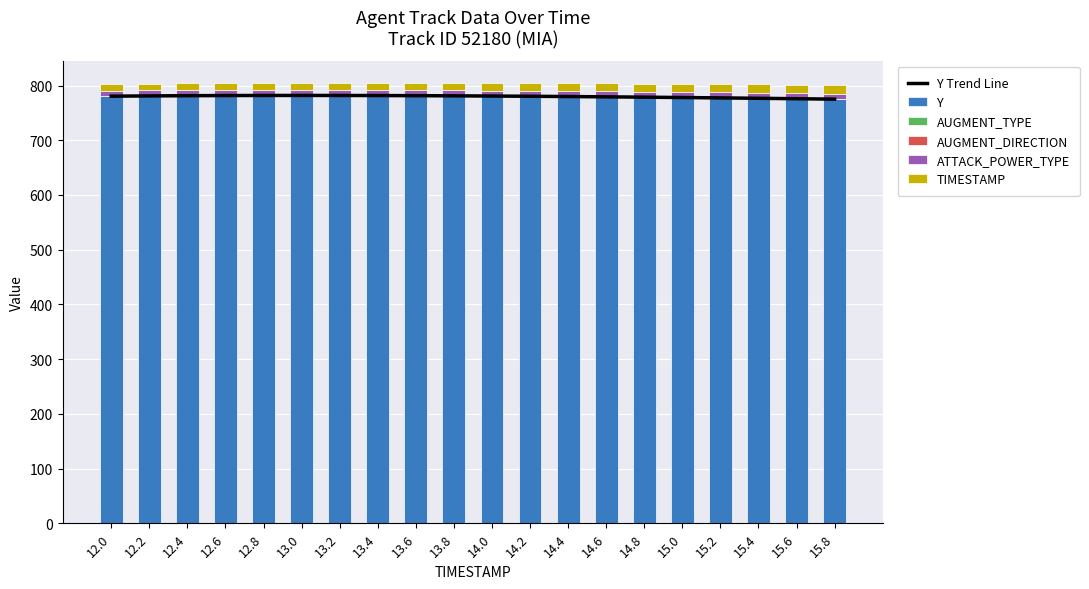

Count the number of data series in this chart.

6